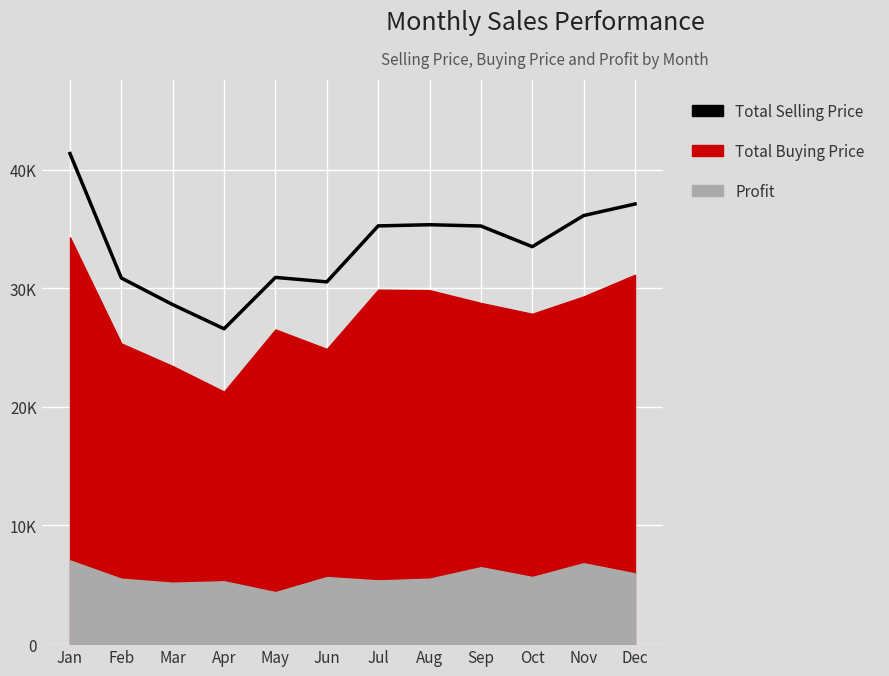

At which label is the value closest to 33963?

Oct